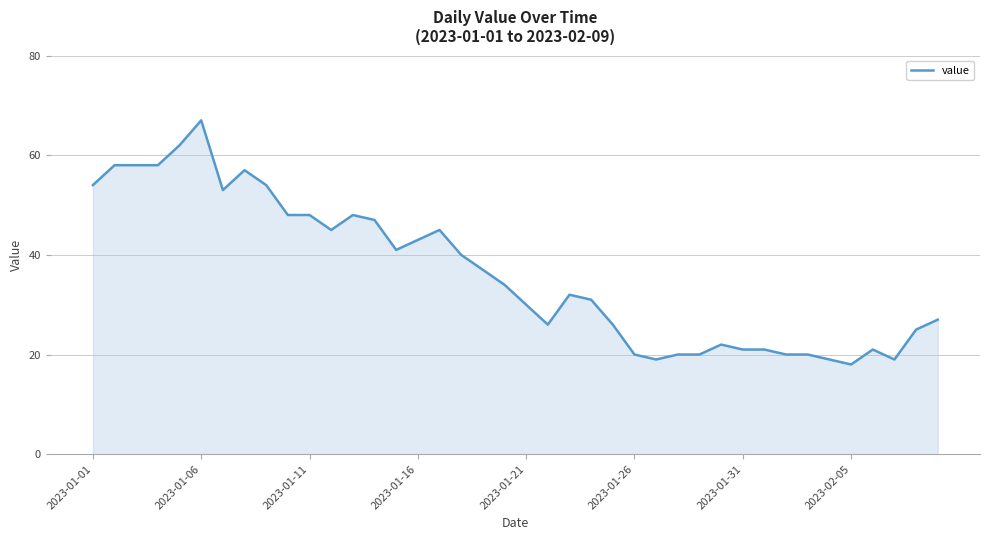

What is the minimum value shown in the chart?

18